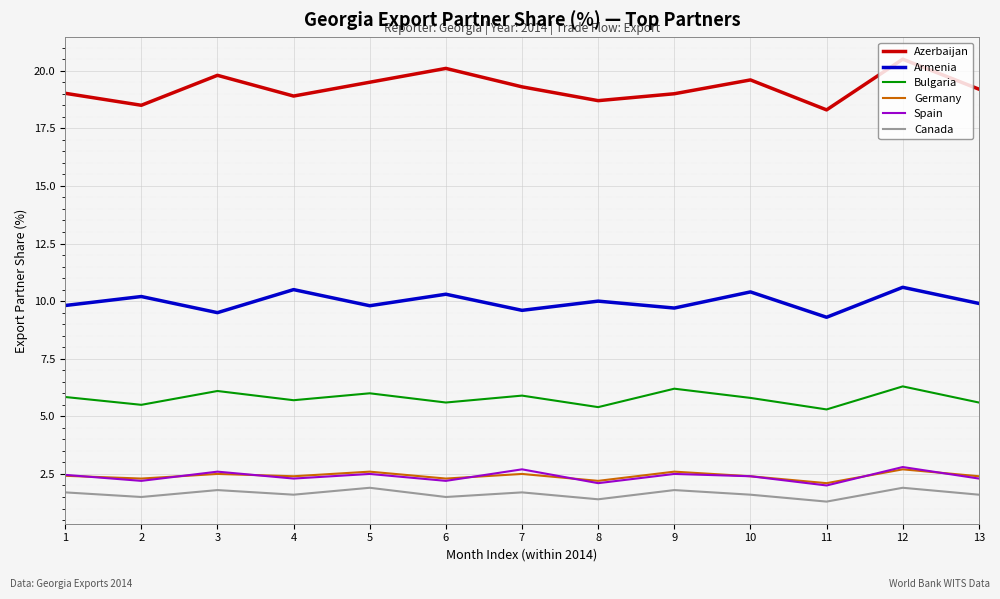

Count the number of data series in this chart.

6